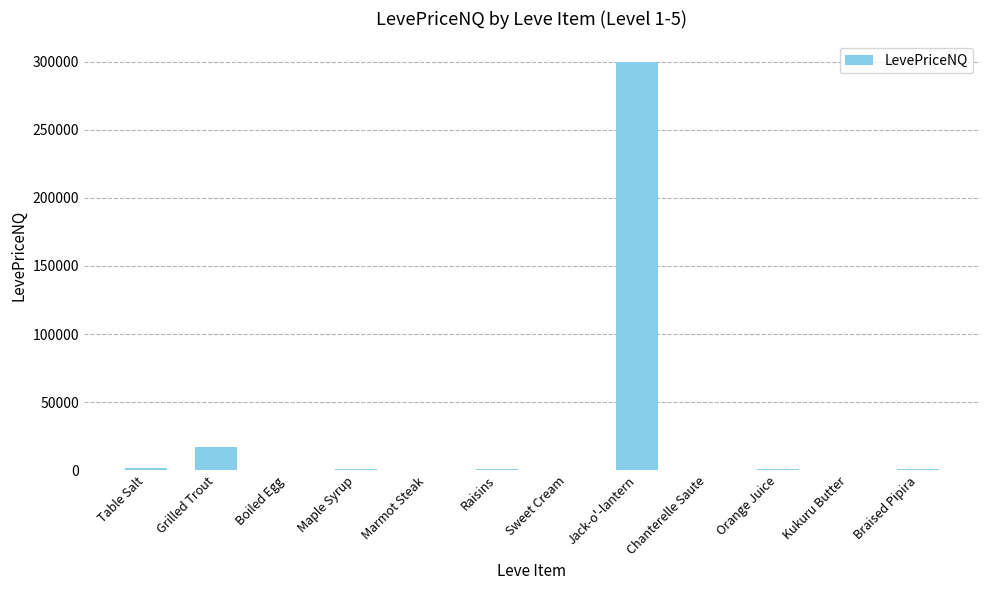

How many values exceed 569?

6